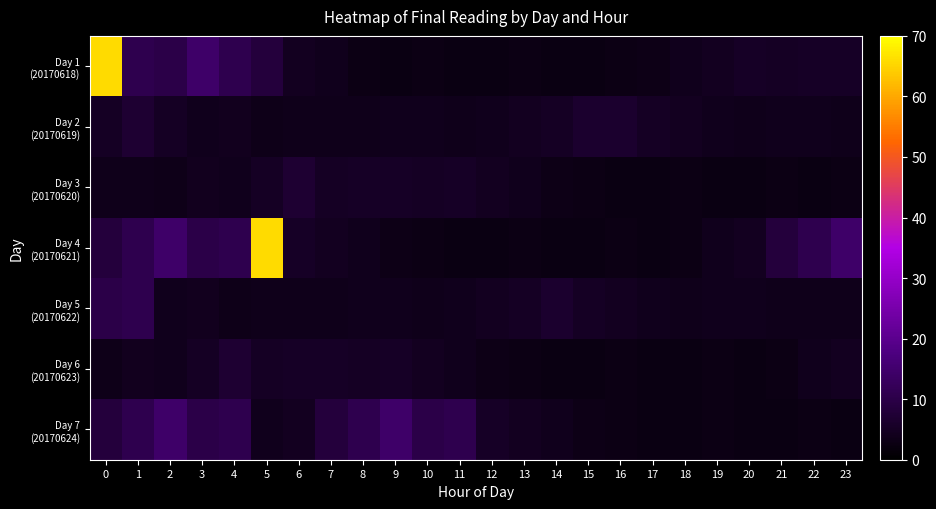

How many series are shown in this chart?

7